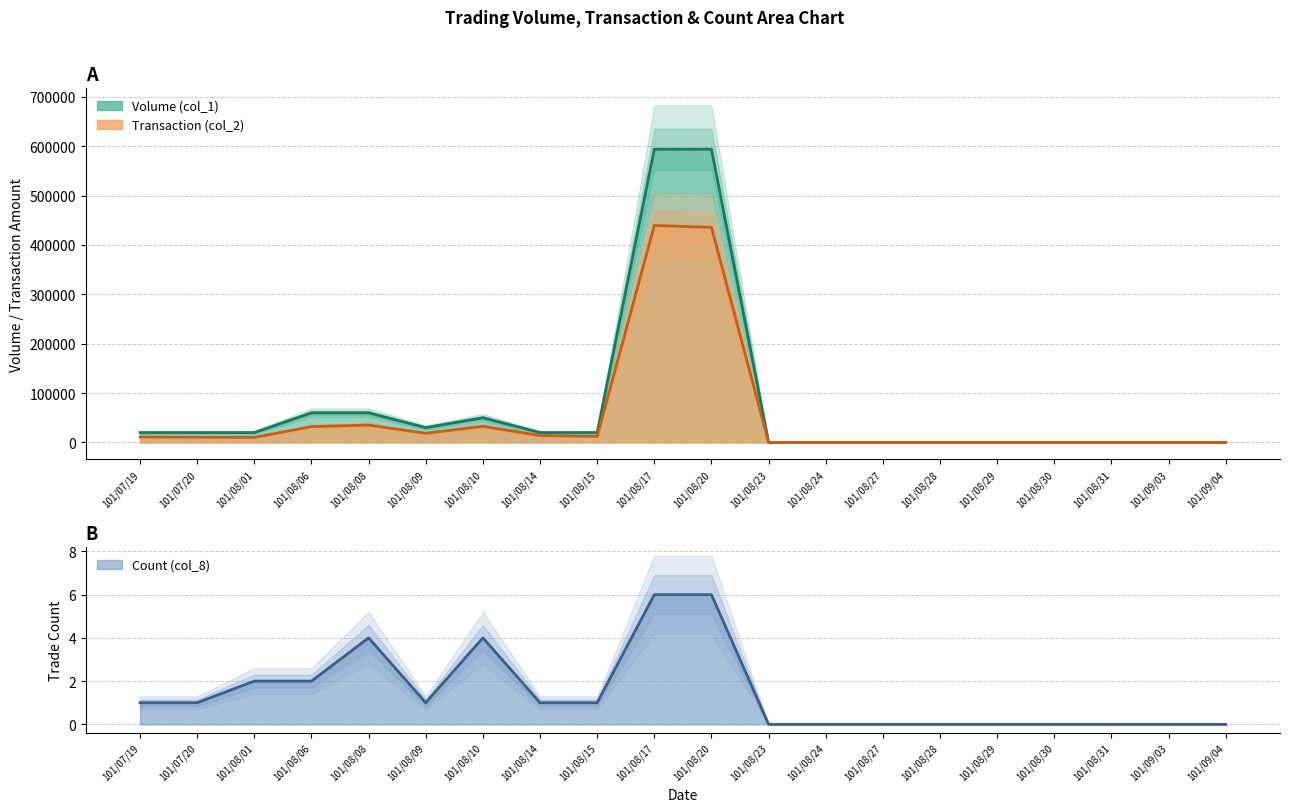

The Volume (col_1) series shows 60000 at 101/08/08. True or false?

True